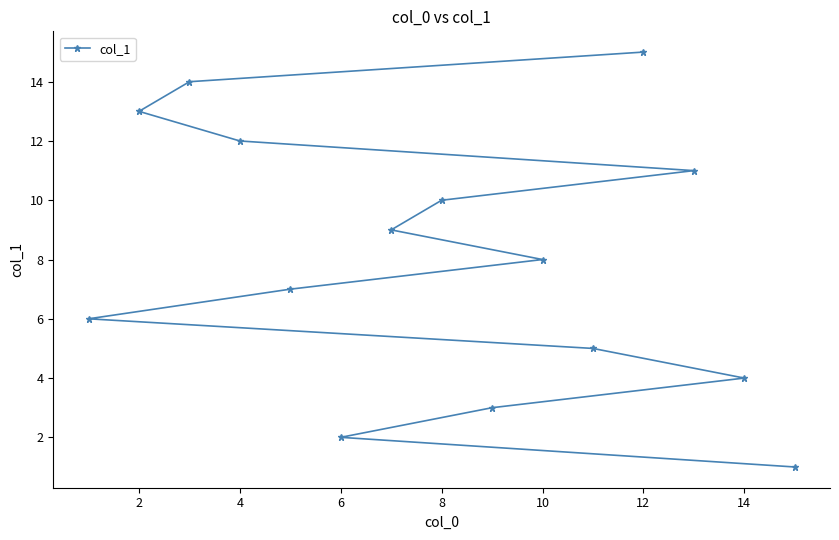

Which label corresponds to the largest value in the chart?

12